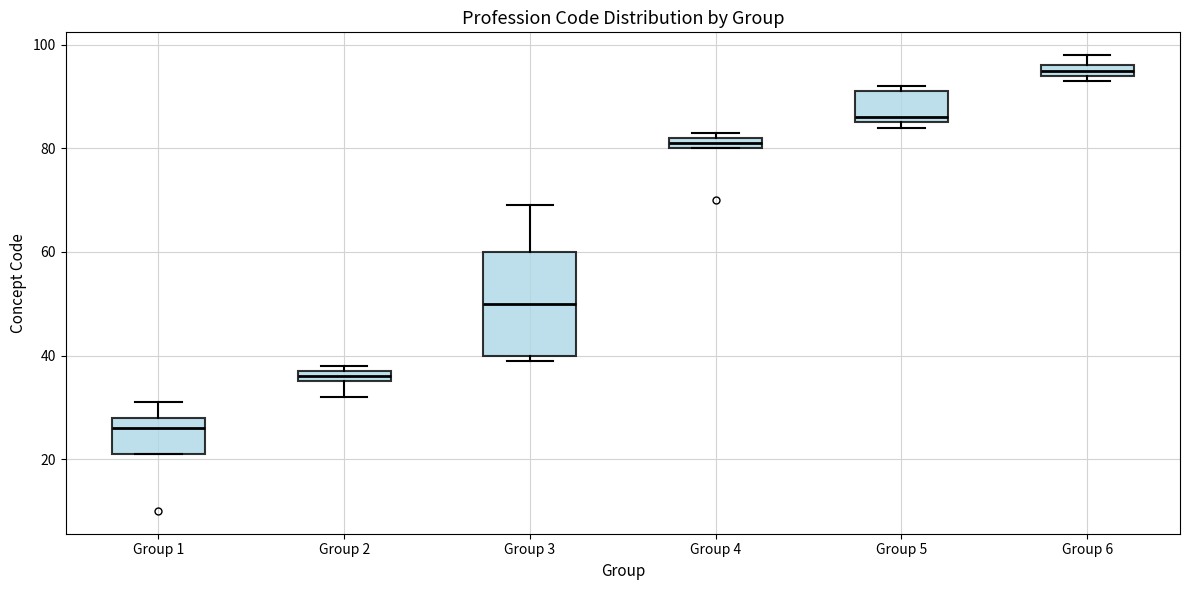

Comparing the boxes themselves (not the whiskers), which one is the tallest?

Group 3